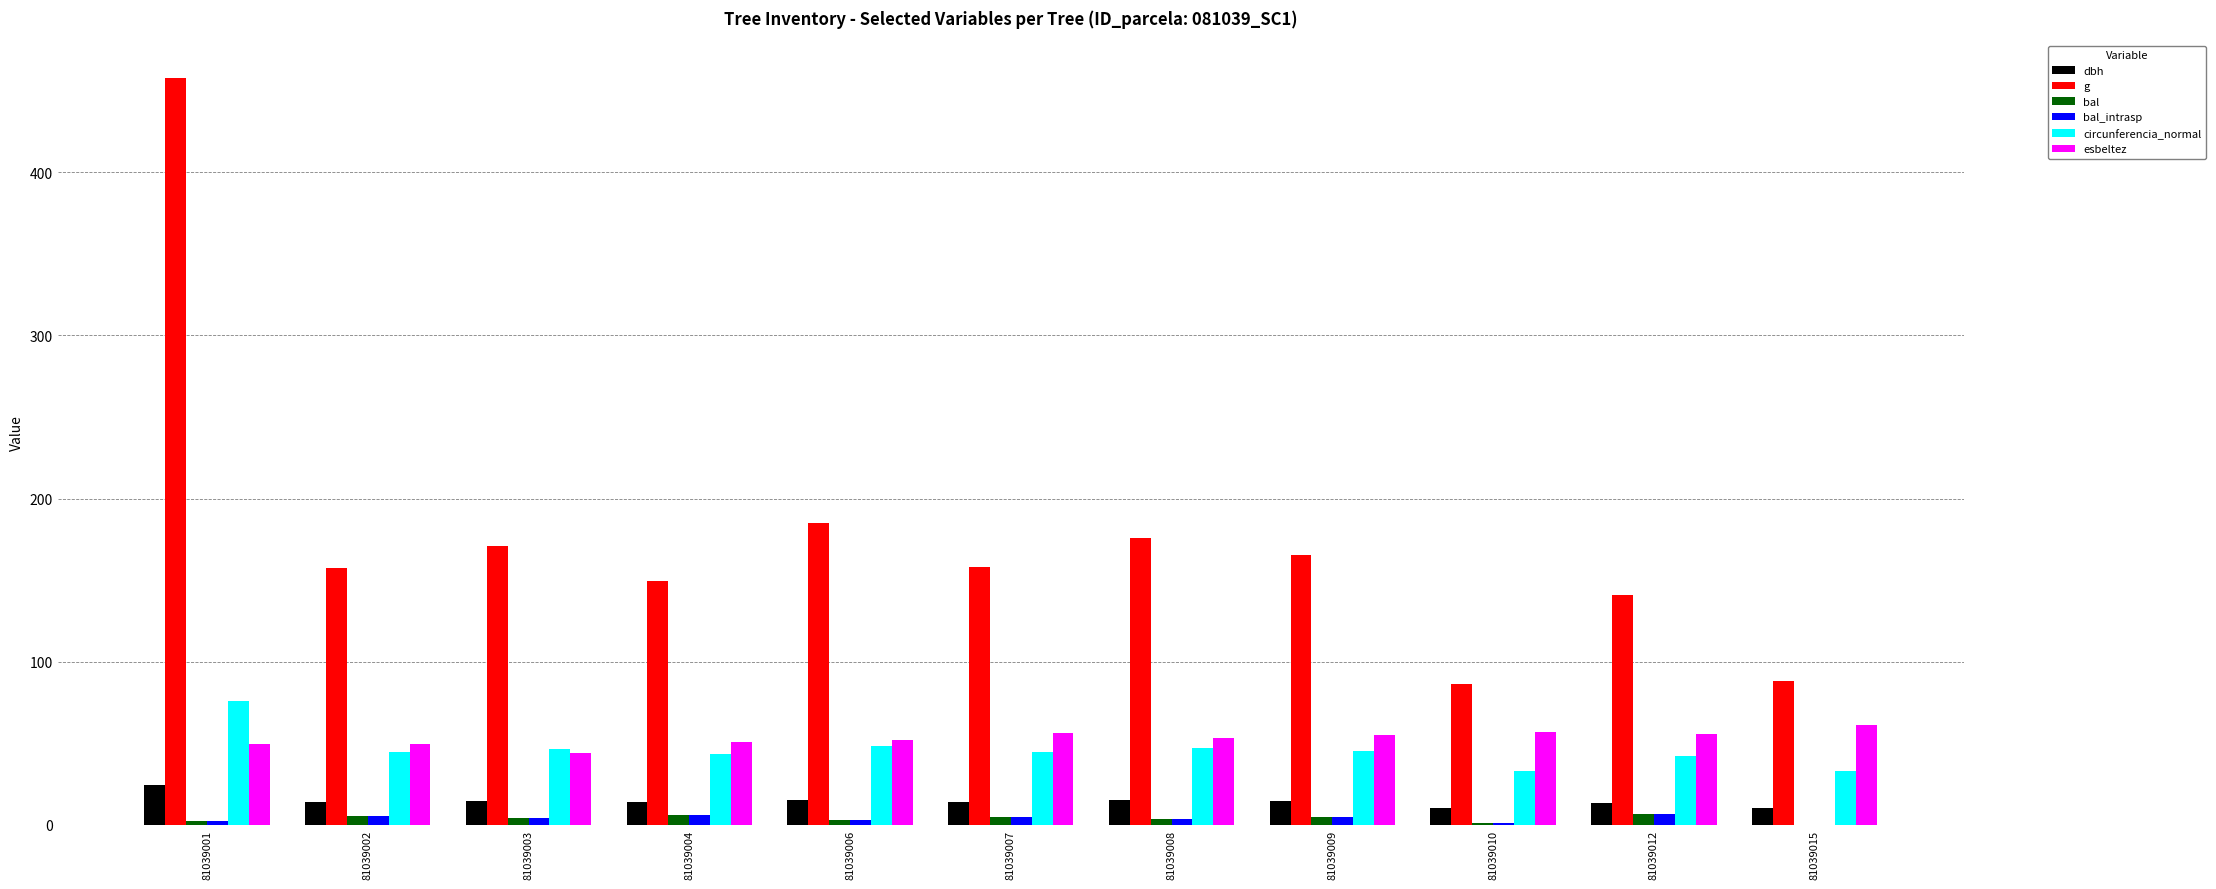

What is the maximum value shown in the chart?

458.1